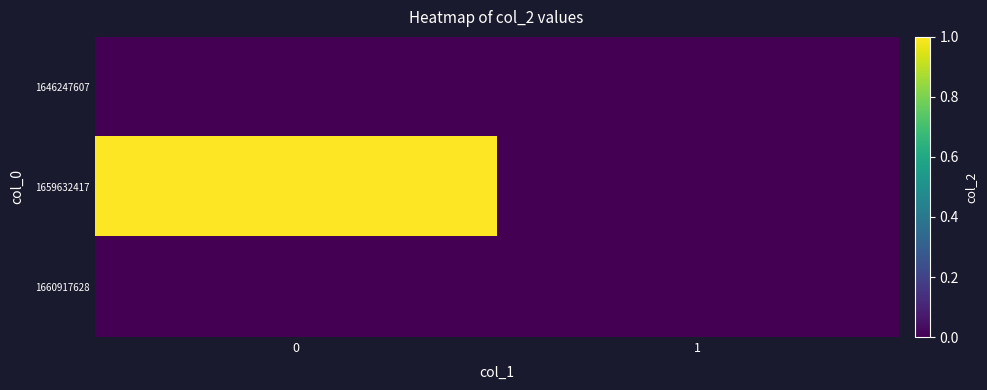

At how many categories does at least one series exceed 0?

1